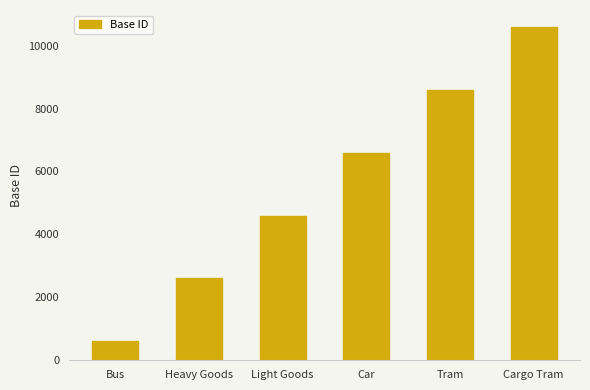

List the labels in order of value, smallest first.

Bus, Heavy Goods, Light Goods, Car, Tram, Cargo Tram